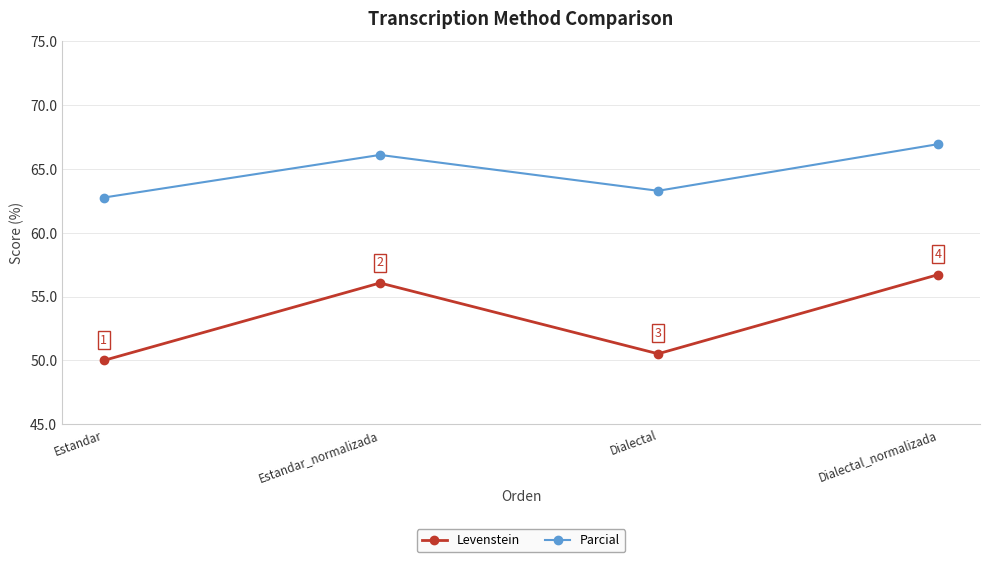

Where is Levenstein nearest to the value 53?

Dialectal